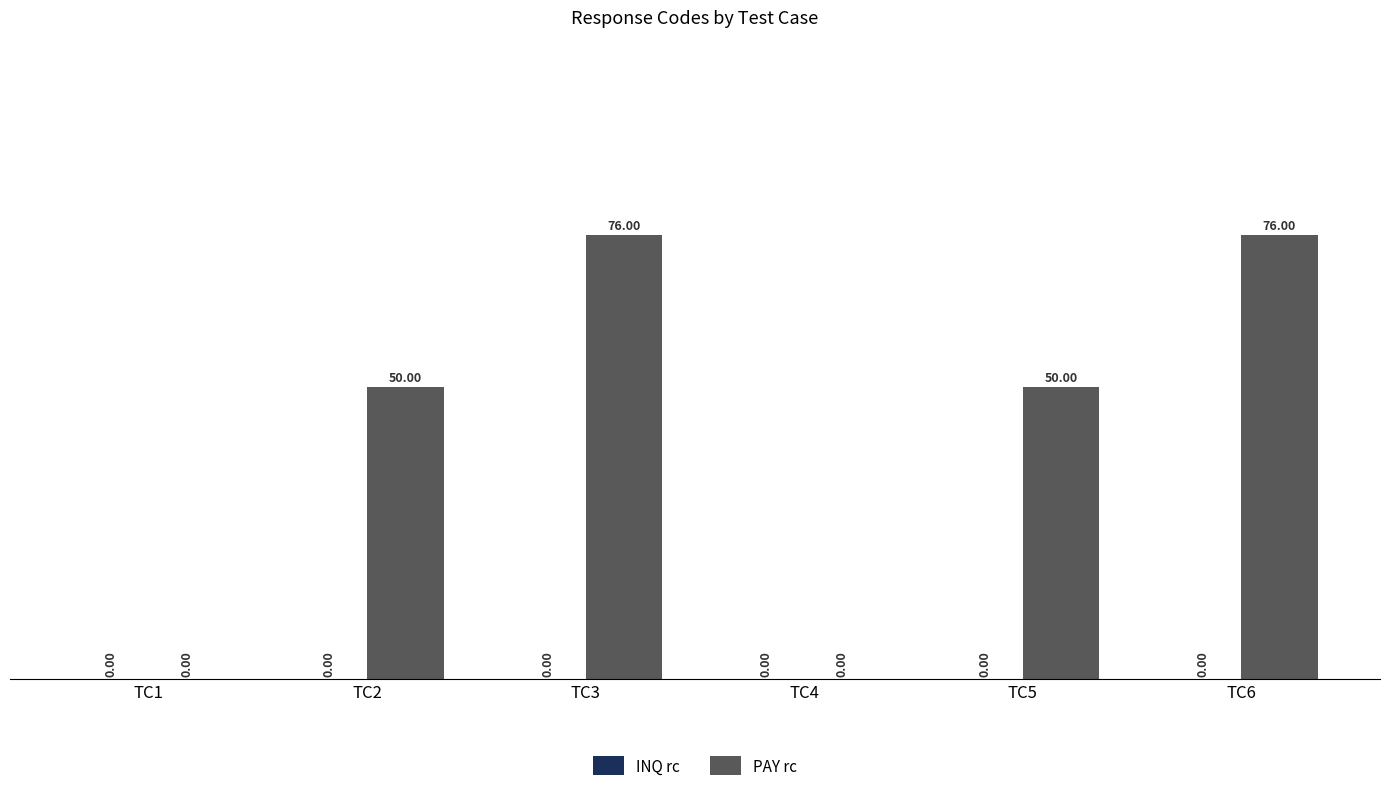

What is the change in value from TC1 to TC2?

+50